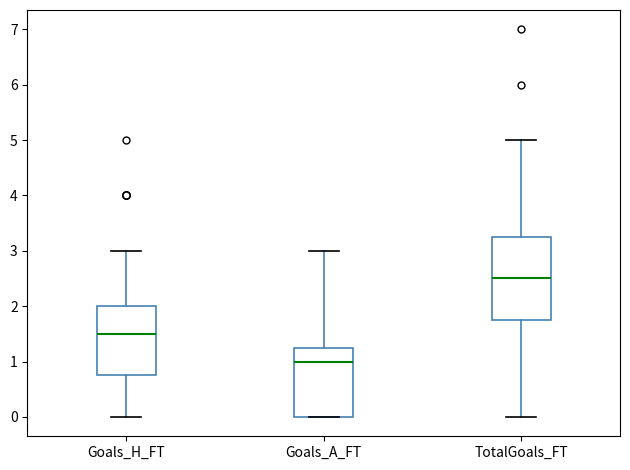

Where is the upper edge of the box for Goals_H_FT on the y-axis? The values are not printed on the chart, so give them approximately, as read against the axis.

2.0